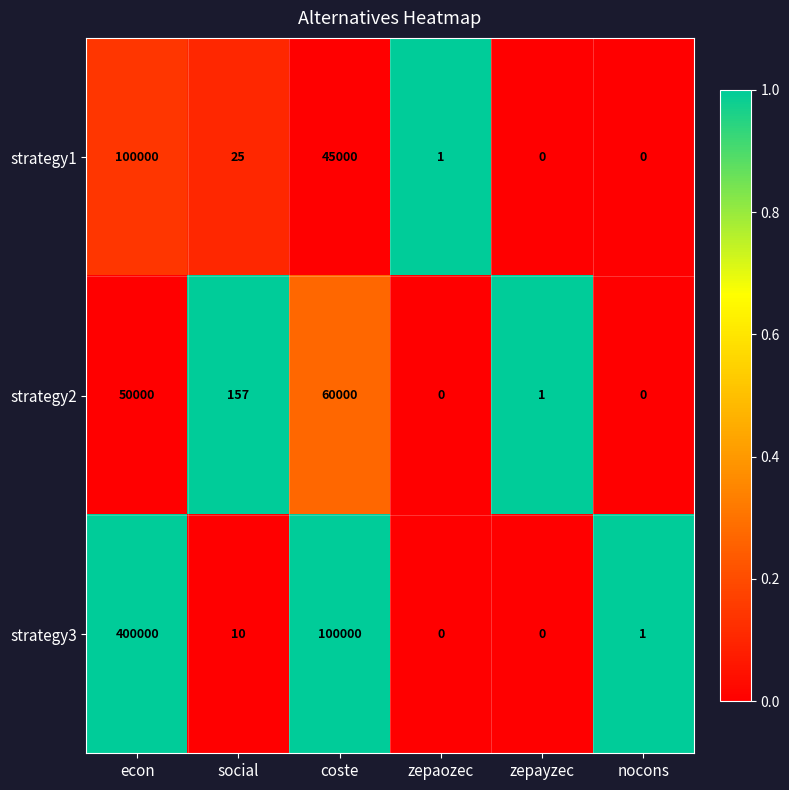

Between econ and nocons, which series saw the biggest shift?

strategy3